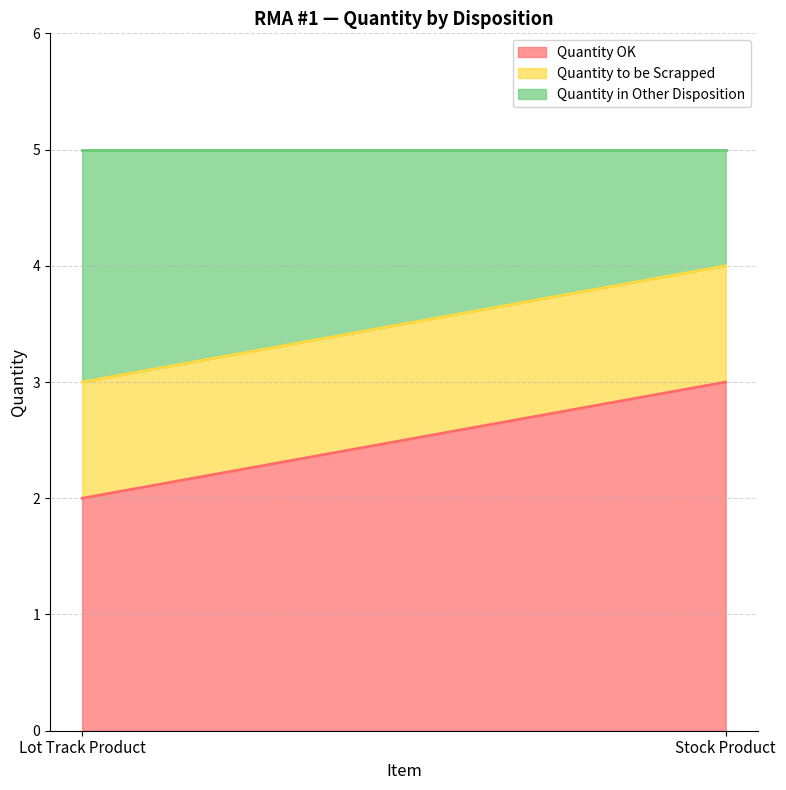

The value of Quantity to be Scrapped at Lot Track Product is 0. True or false?

False